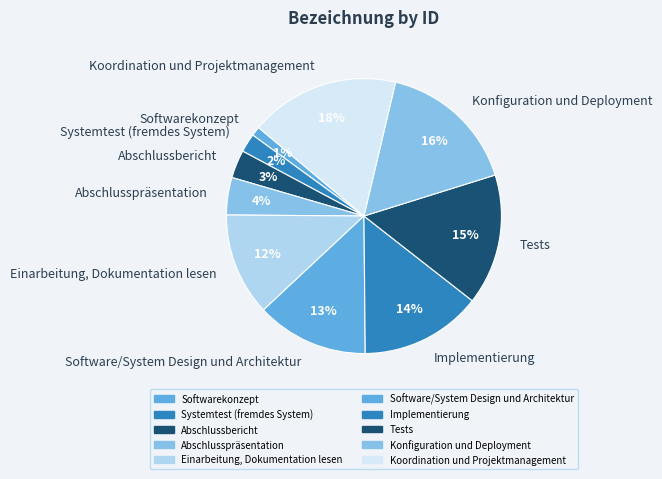

Is it true that Einarbeitung, Dokumentation lesen is 12% of the pie?

True